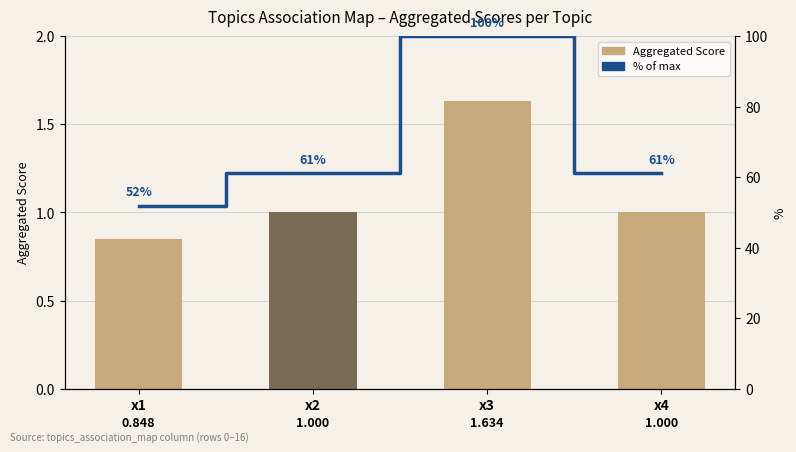

What are all the series names shown in the legend?

Aggregated Score, % of max